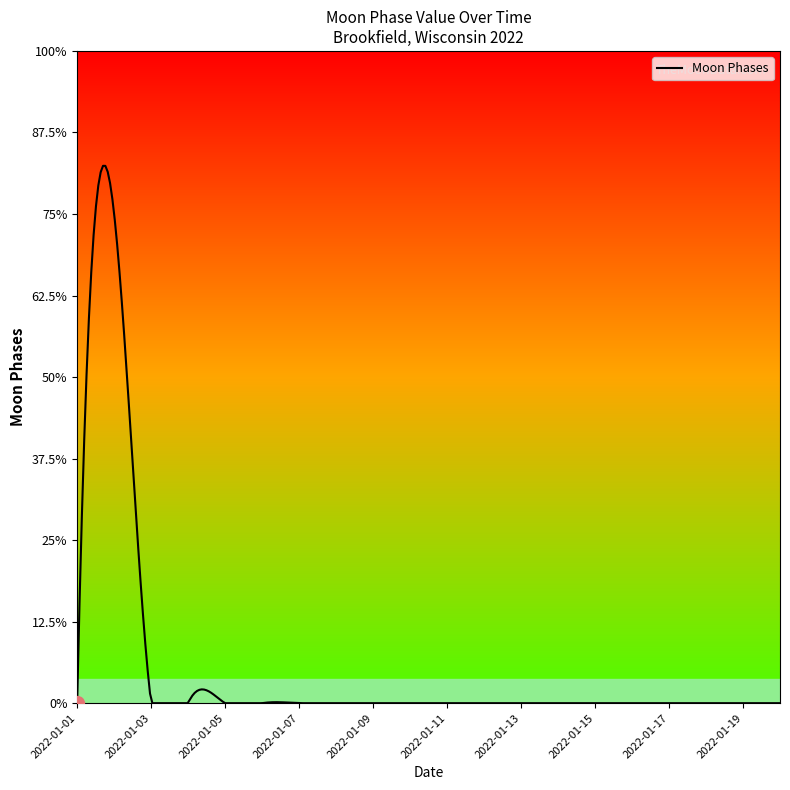

List the labels in order of value, smallest first.

2022-01-01, 2022-01-03, 2022-01-04, 2022-01-05, 2022-01-06, 2022-01-07, 2022-01-08, 2022-01-09, 2022-01-10, 2022-01-11, 2022-01-12, 2022-01-13, 2022-01-14, 2022-01-15, 2022-01-16, 2022-01-17, 2022-01-18, 2022-01-19, 2022-01-20, 2022-01-02